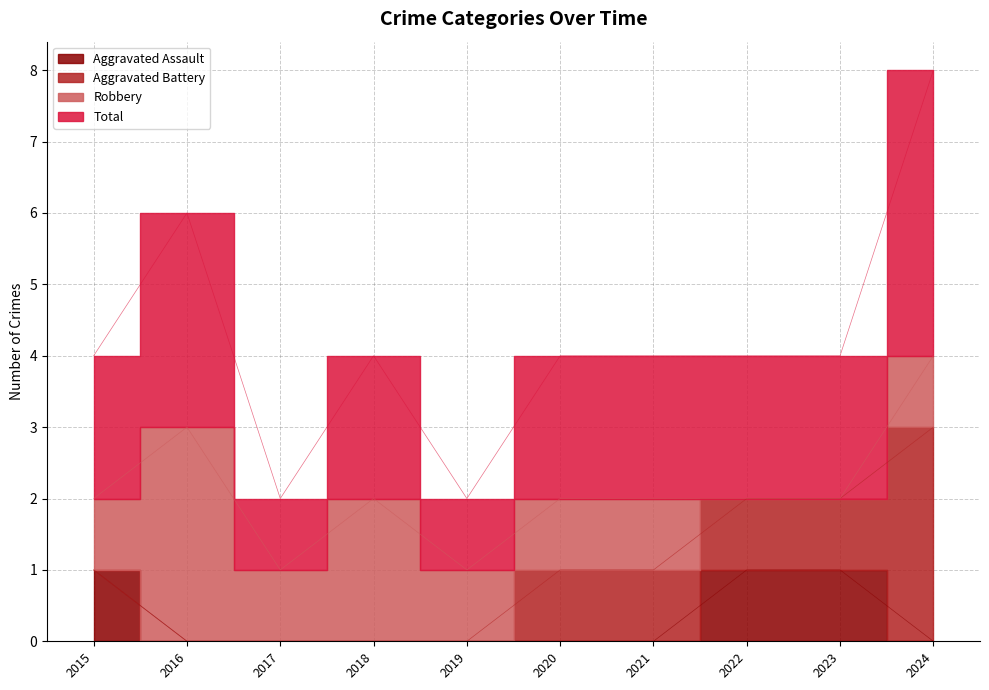

The Total series shows 2 at 2018. True or false?

True